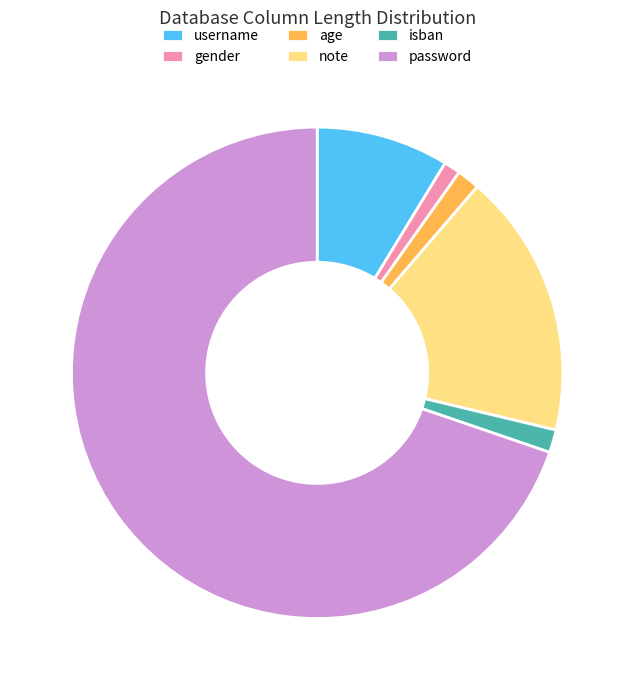

What is the largest slice in the pie chart?

password